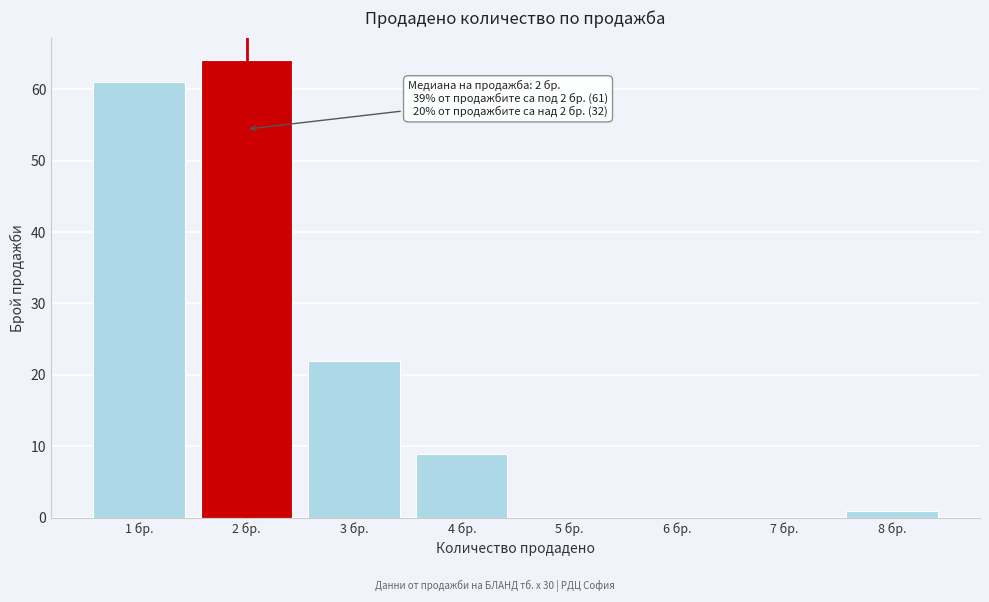

Reading right to left, what are all the values shown in this chart?

8 бр.=1	7 бр.=0	6 бр.=0	5 бр.=0	4 бр.=9	3 бр.=22	2 бр.=64	1 бр.=61